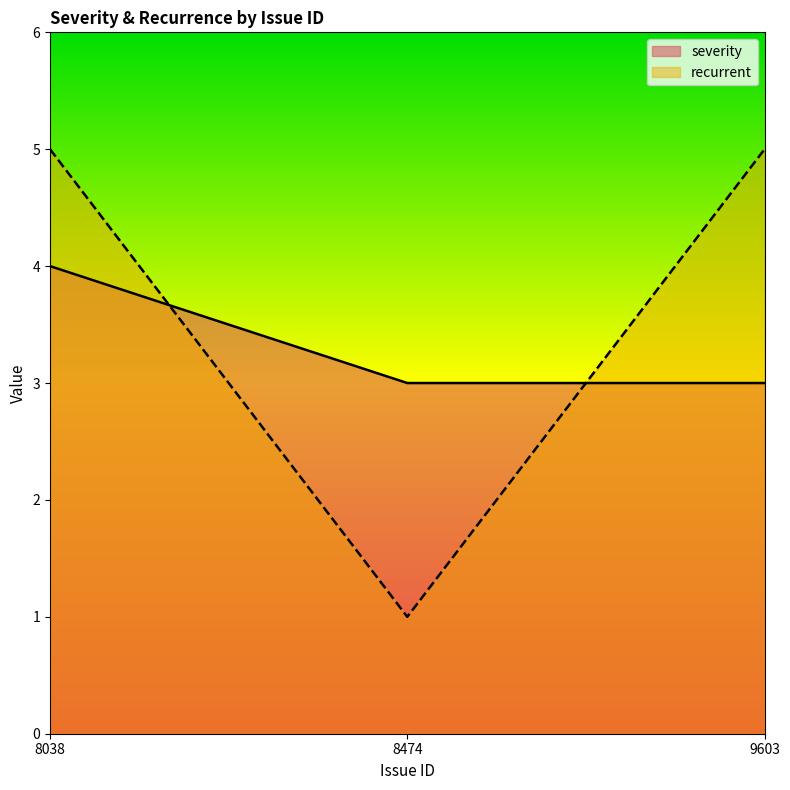

Rank the series at 8038 from lowest to highest value.

severity, recurrent